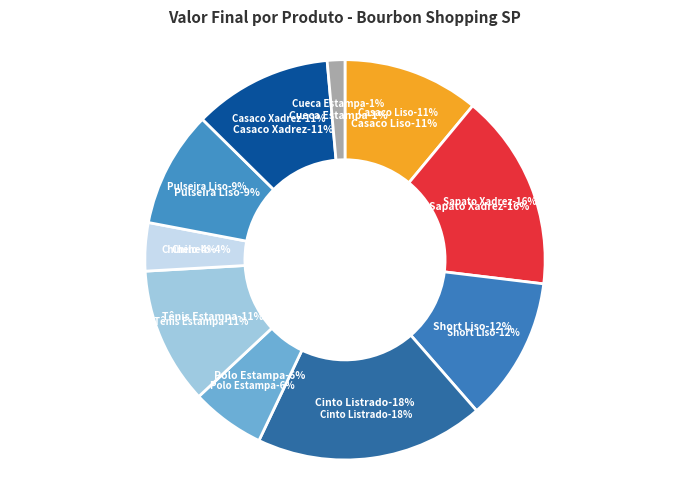

Combined, do Bourbon Shopping SP - Casaco Liso and Bourbon Shopping SP - Tênis Estampa account for over 50%?

No